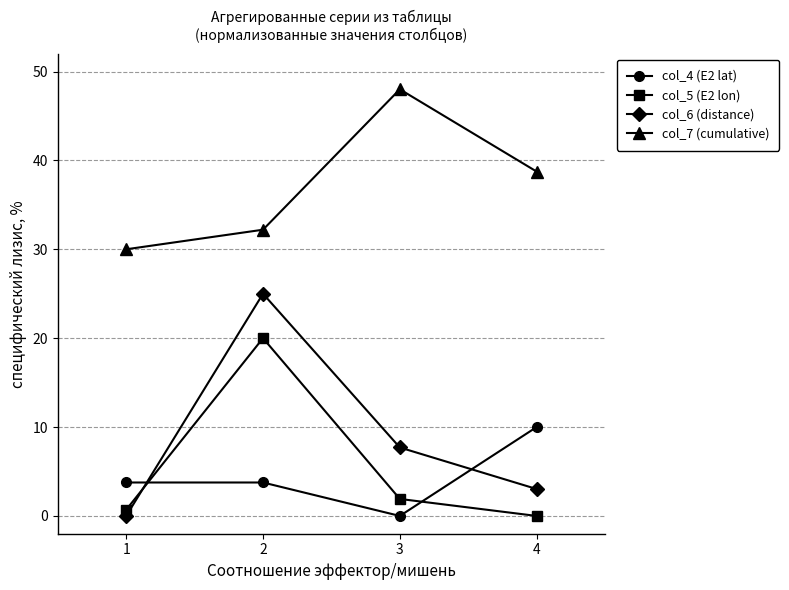

At how many categories does at least one series exceed 8?

4